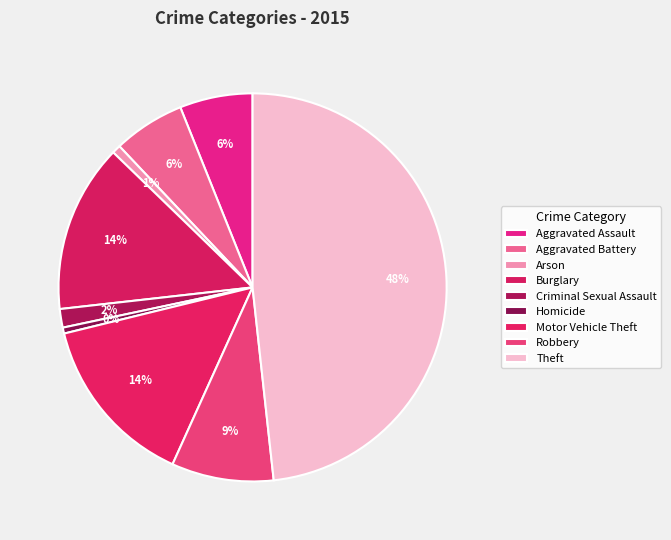

What is the largest slice in the pie chart?

Theft